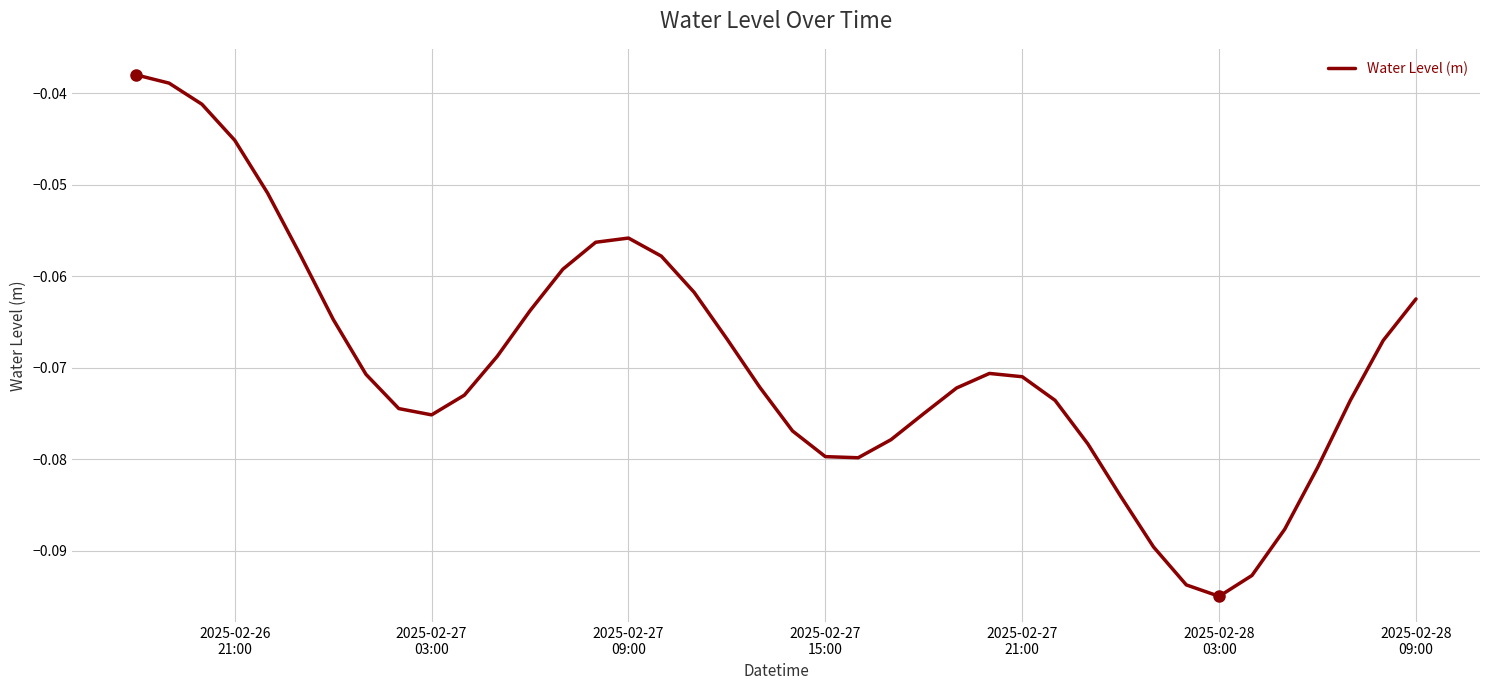

Reading right to left, extract all data points from this chart.

-0.1	-0.1	-0.1	-0.1	-0.1	-0.1	-0.1	-0.1	-0.1	-0.1	-0.1	-0.1	-0.1	-0.1	-0.1	-0.1	-0.1	-0.1	-0.1	-0.1	-0.1	-0.1	-0.1	-0.1	-0.1	-0.1	-0.1	-0.1	-0.1	-0.1	-0.1	-0.1	-0.1	-0.1	-0.1	-0.1	-0.0	-0.0	-0.0	-0.0